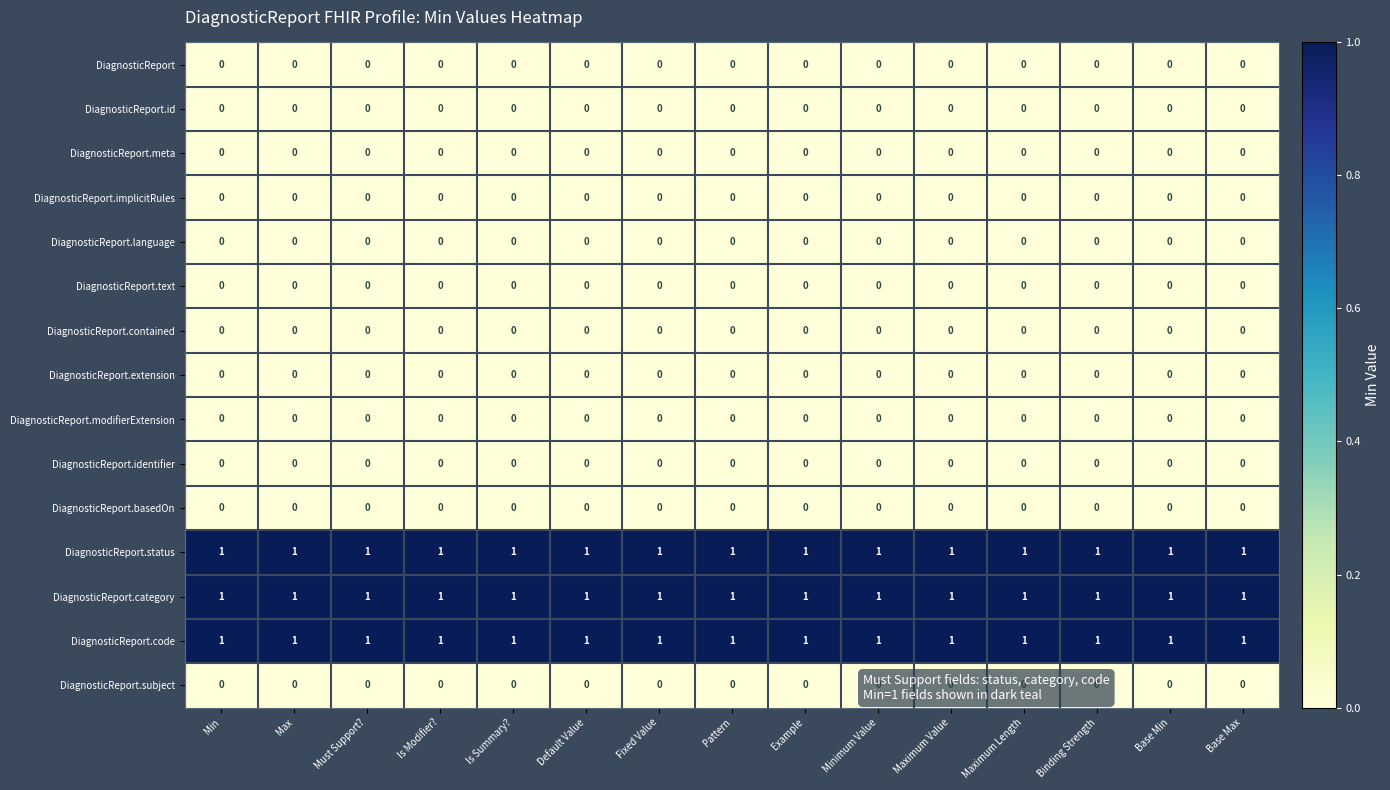

At how many categories does at least one series exceed 0?

15